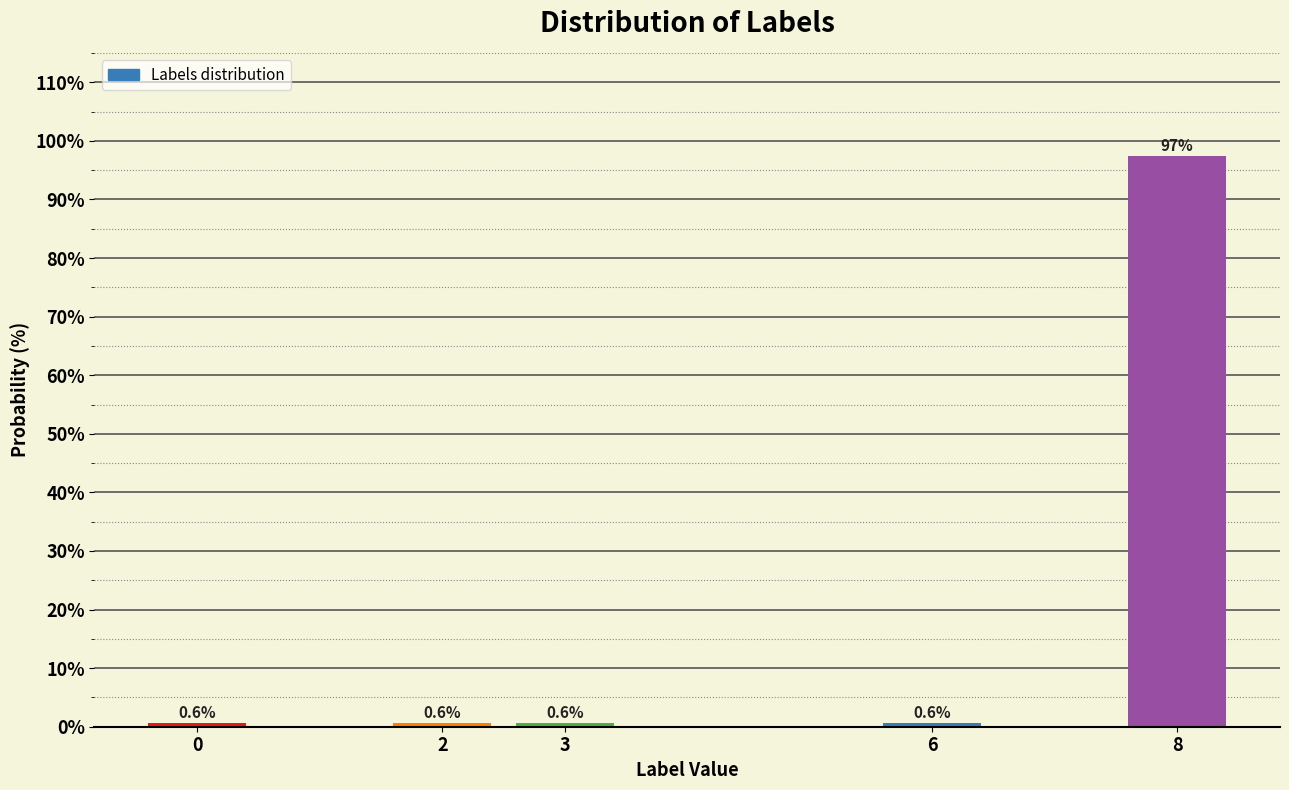

Reading left to right, extract all data points from this chart.

0=0.6	2=0.6	3=0.6	6=0.6	8=97.5